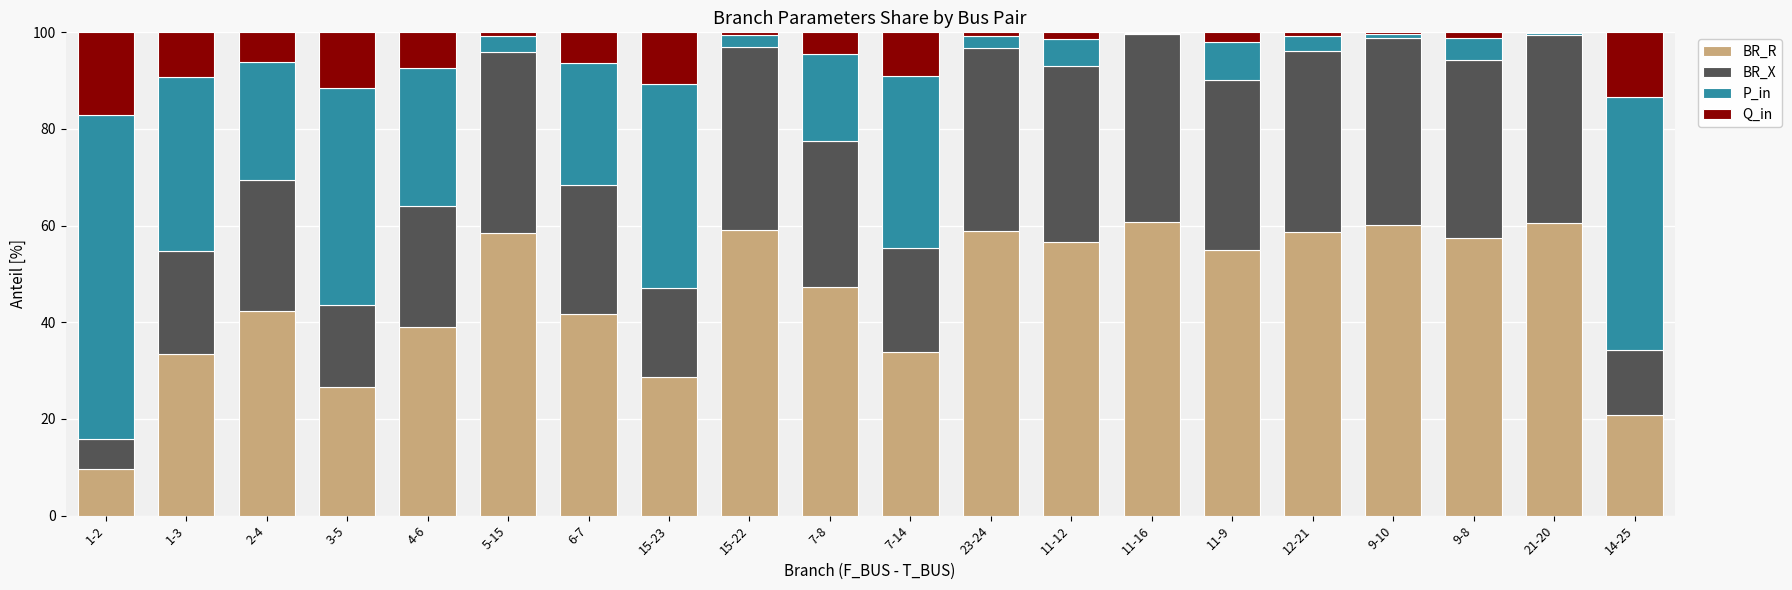

The BR_R series shows 103.4 at 12-21. True or false?

False